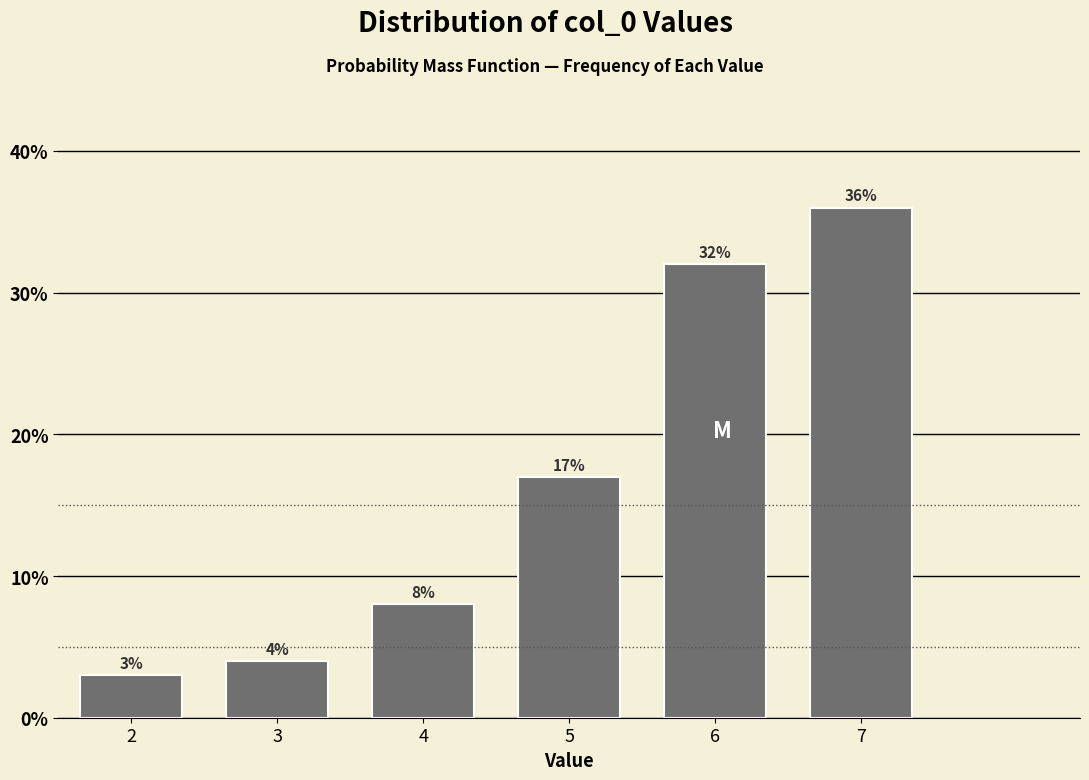

Reading left to right, what are all the values shown in this chart?

3	4	8	17	32	36